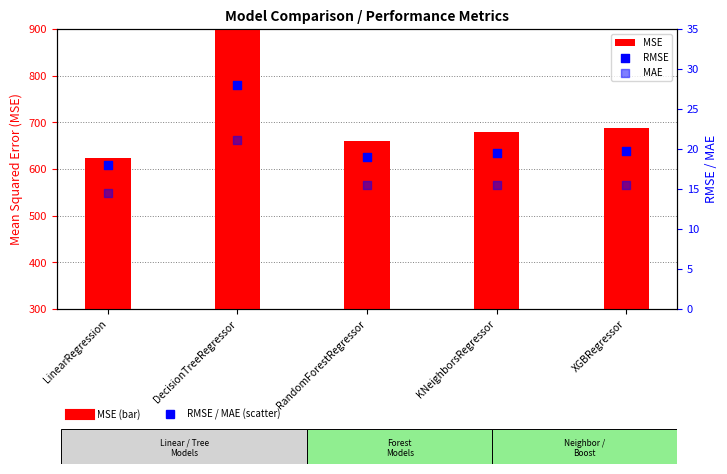

At which category is the sum across all series the highest?

DecisionTreeRegressor